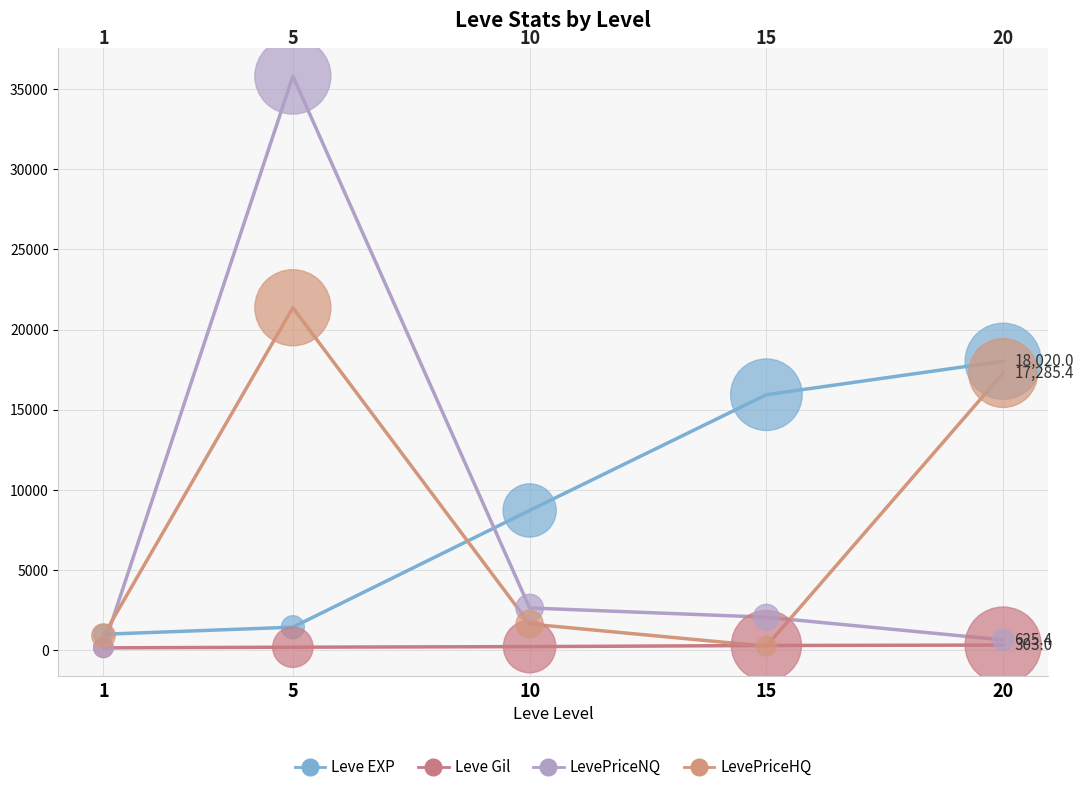

In the Leve EXP series, what Y value is closest to 9498?

8706.0